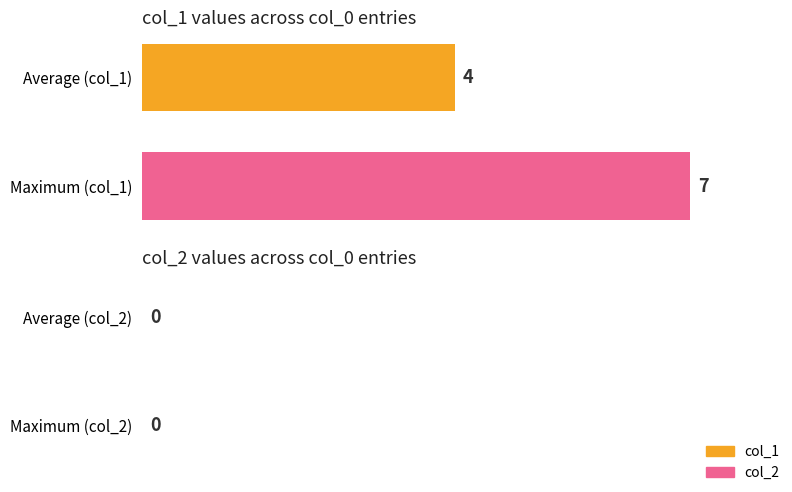

The chart shows a value of 4 at Average (col_1). True or false?

True